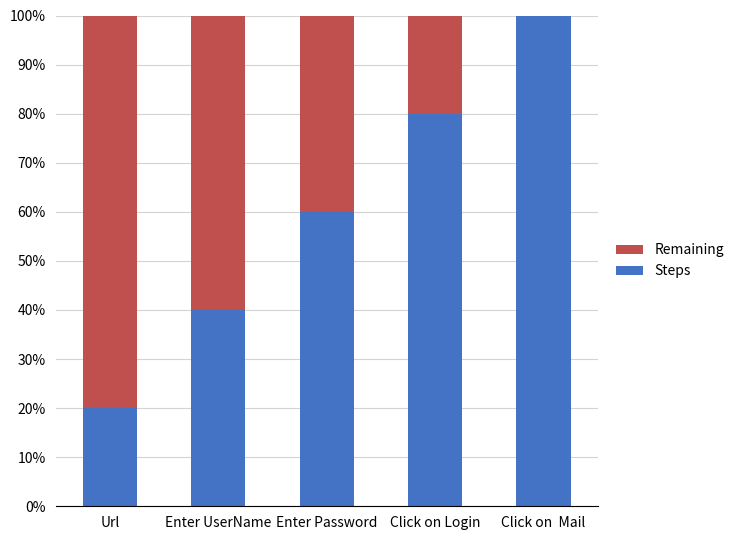

What value does the Steps series have at Click on  Mail?

100